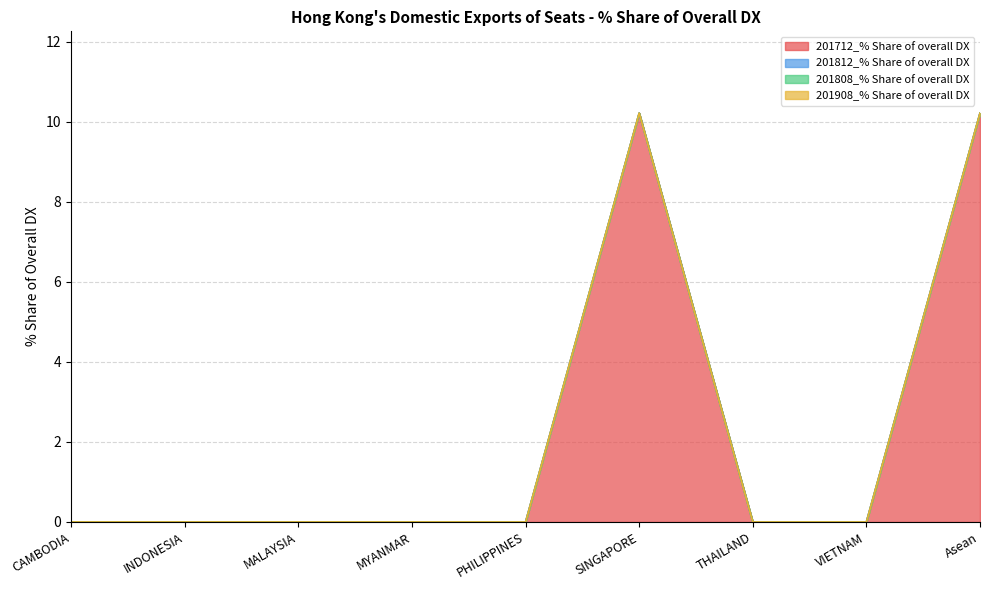

What is the greatest value displayed?

10.2